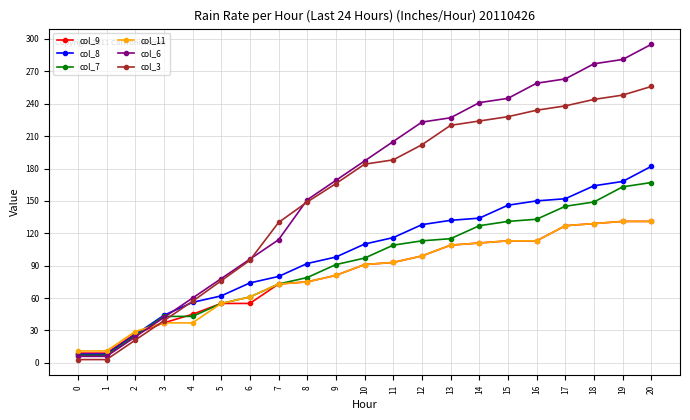

The col_6 series shows 281 at 19. True or false?

True